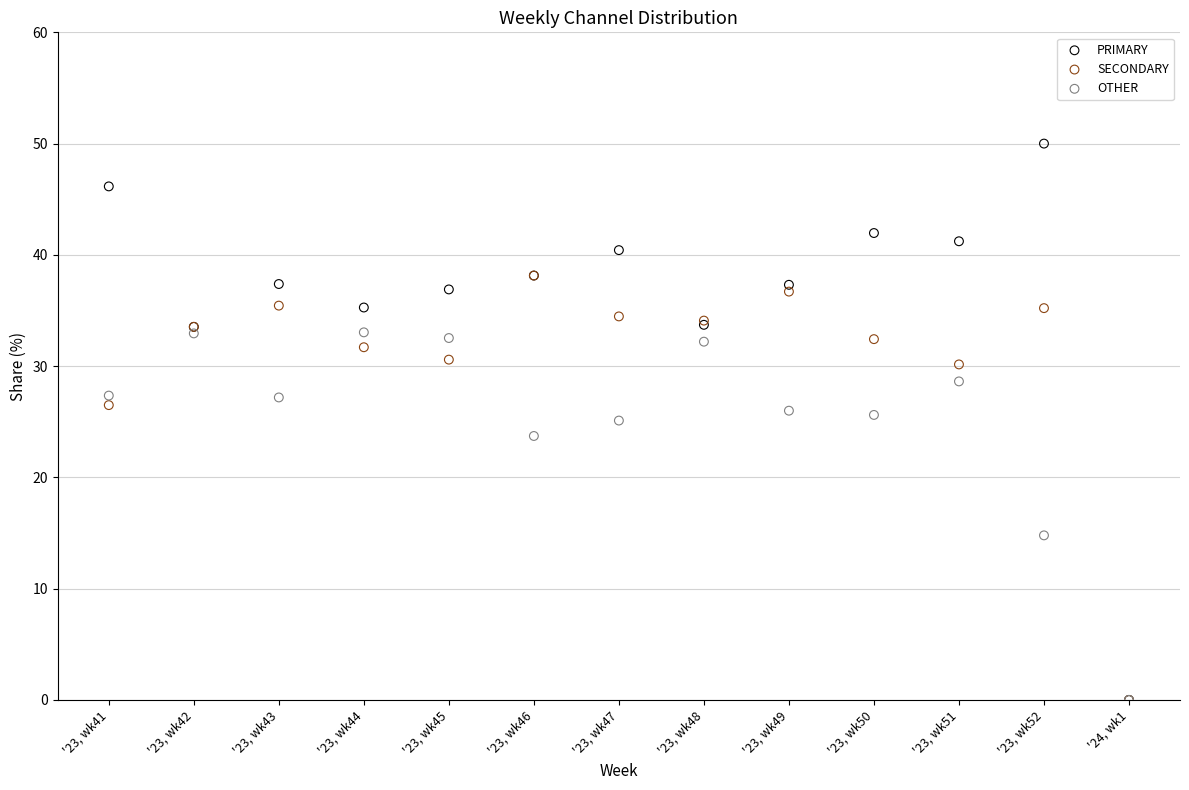

What are all the series names shown in the legend?

PRIMARY, SECONDARY, OTHER